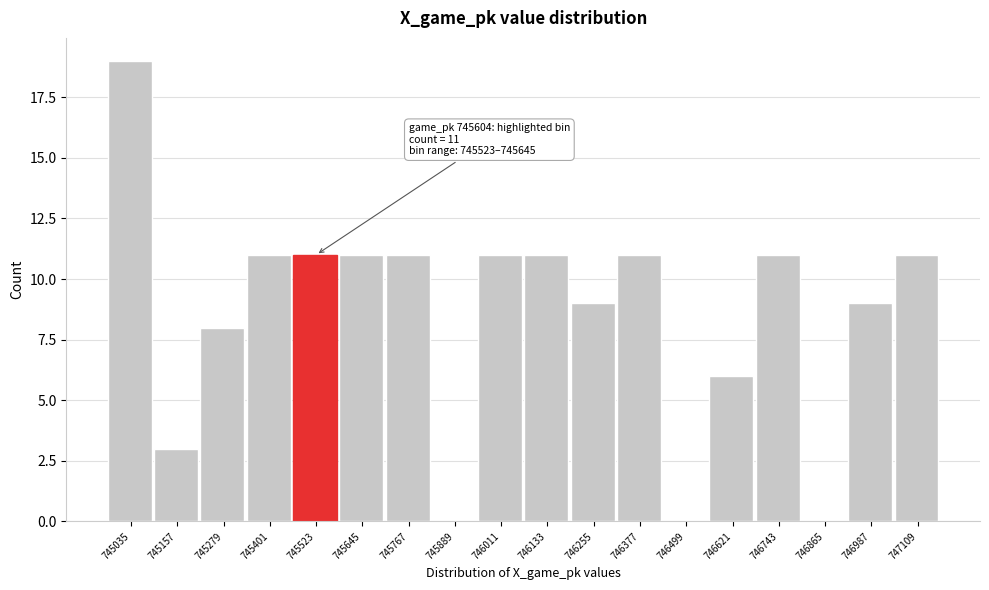

Reading left to right, list all the values displayed in this chart.

745035=19	745157=3	745279=8	745401=11	745523=11	745645=11	745767=11	745889=0	746011=11	746133=11	746255=9	746377=11	746499=0	746621=6	746743=11	746865=0	746987=9	747109=11